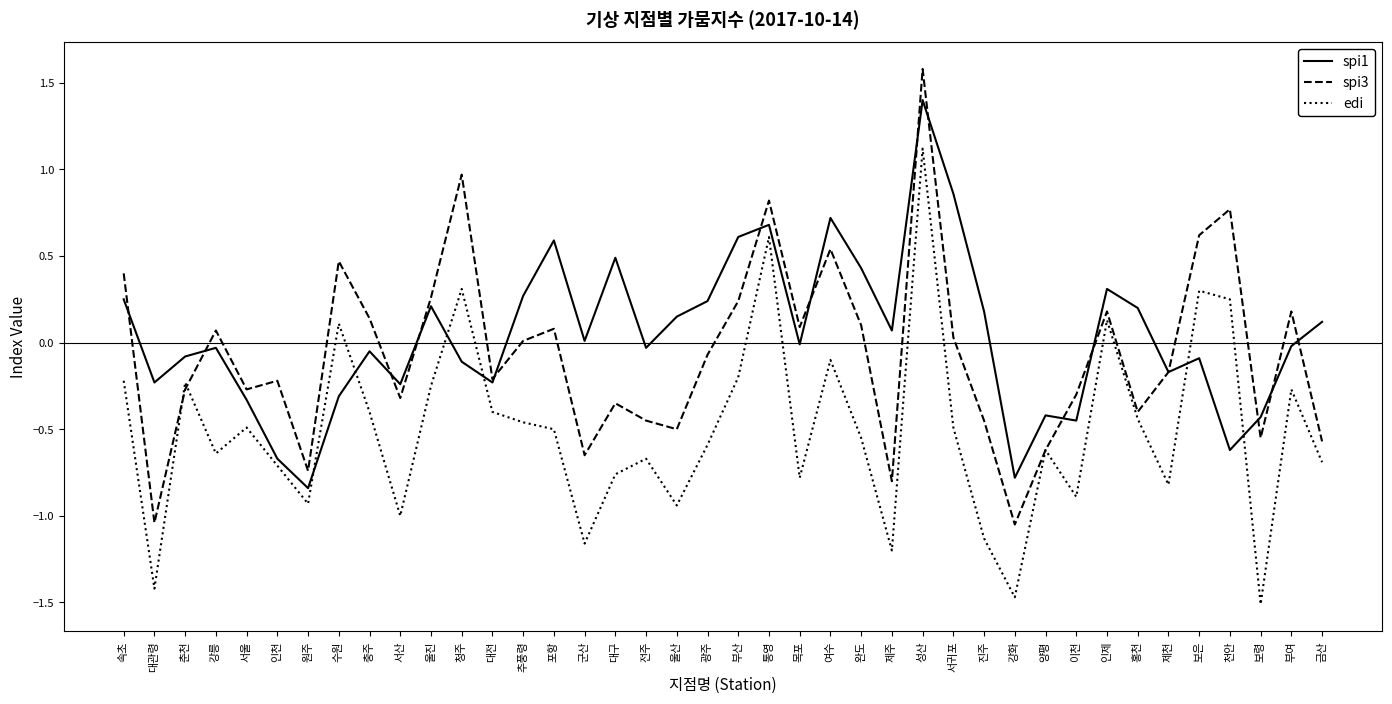

What is the difference between the second highest and second lowest values in the spi3 series?

2.0